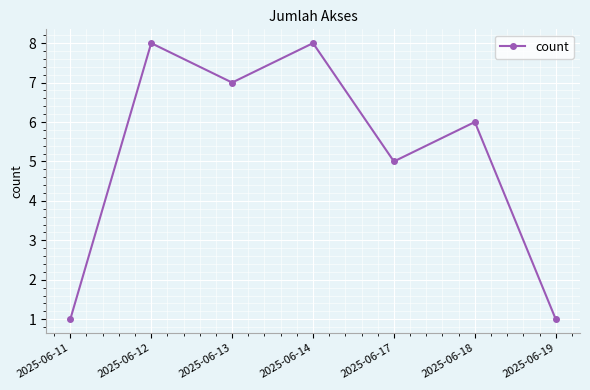

How many interior local valleys (lower than both neighbors) does the data have?

2